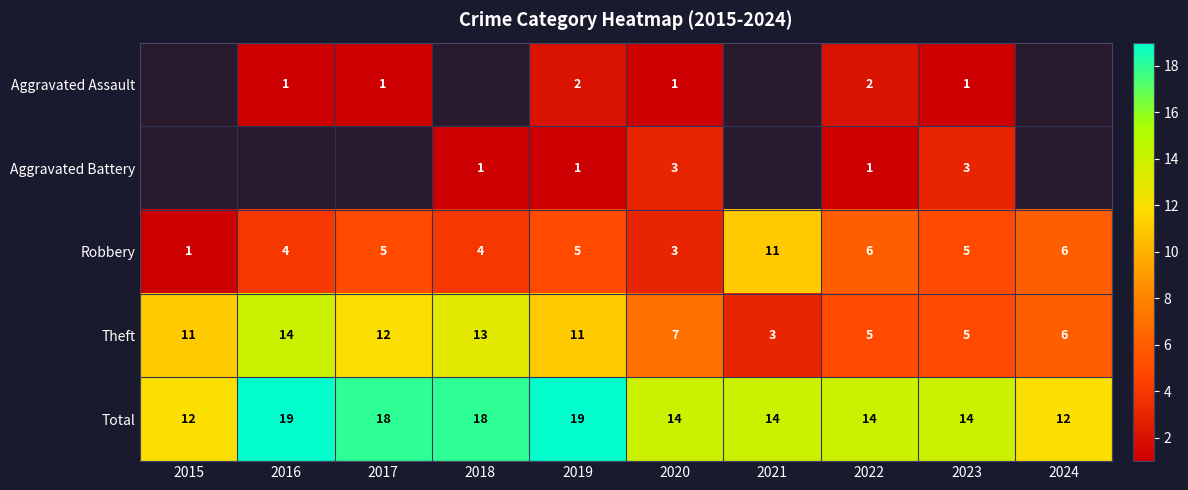

How many series are shown in this chart?

5